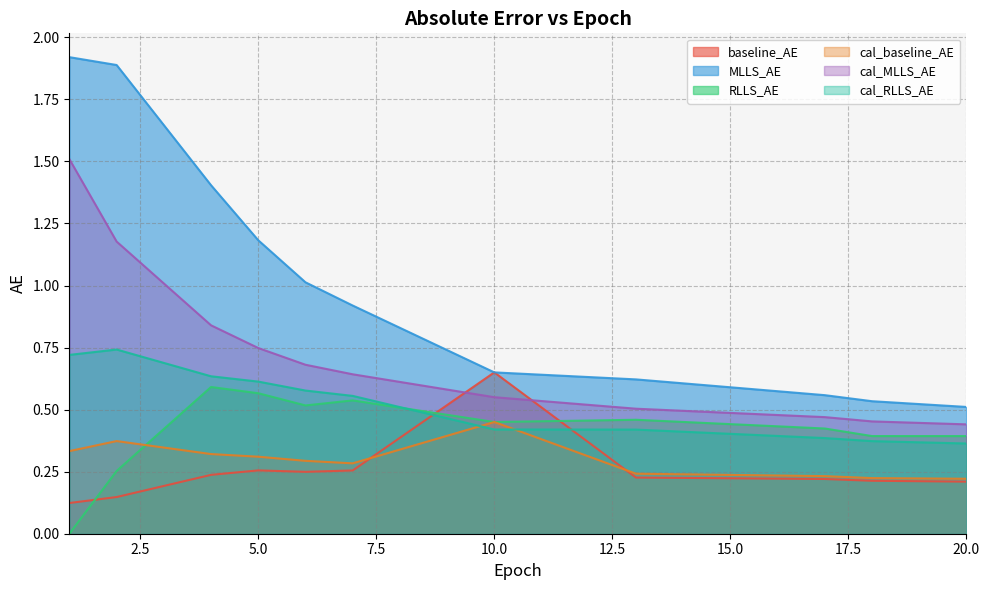

What is the difference between the RLLS_AE values at 18 and 7?

0.1